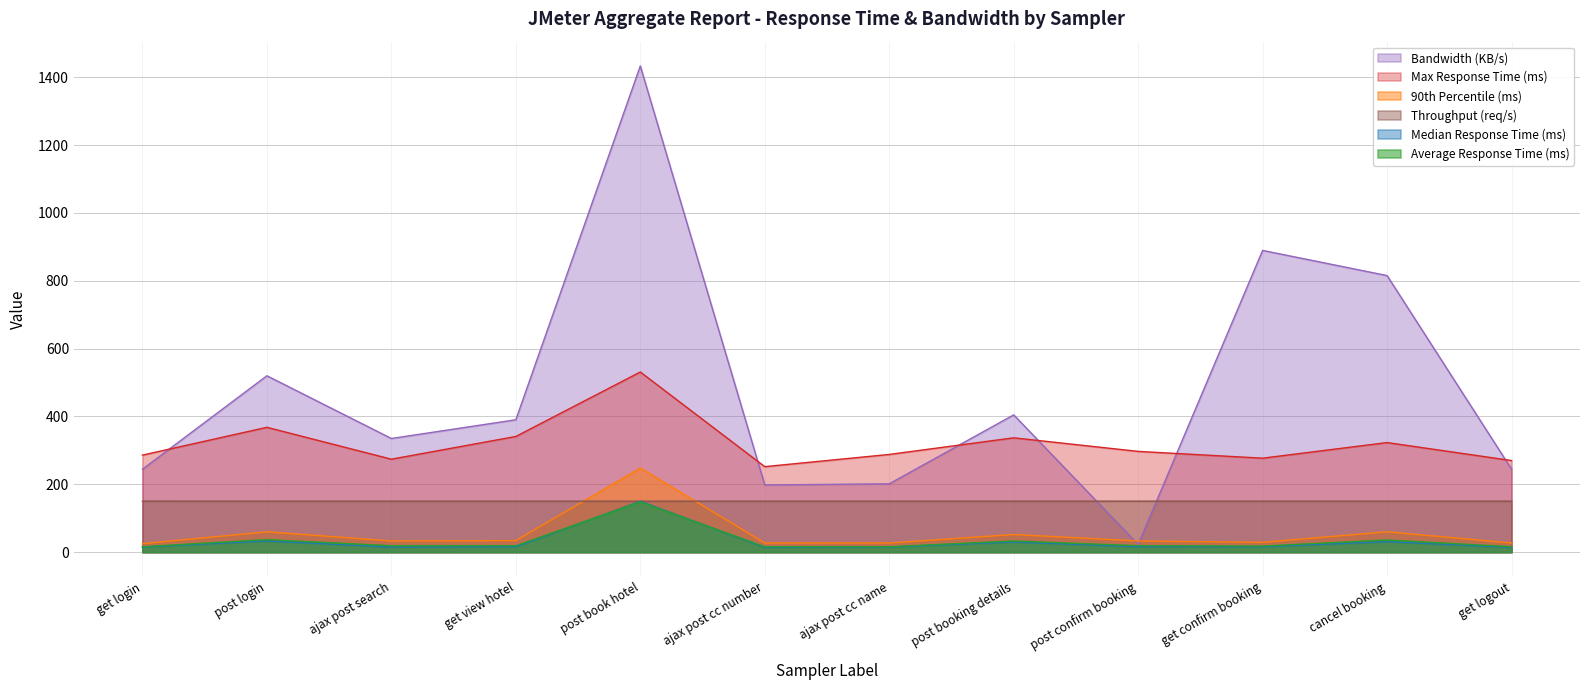

How many lines are shown in the chart?

6